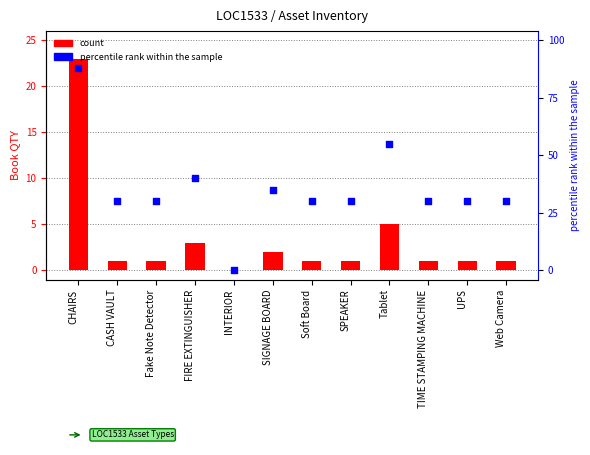

What is the total value across all series at FIRE EXTINGUISHER?

13.0